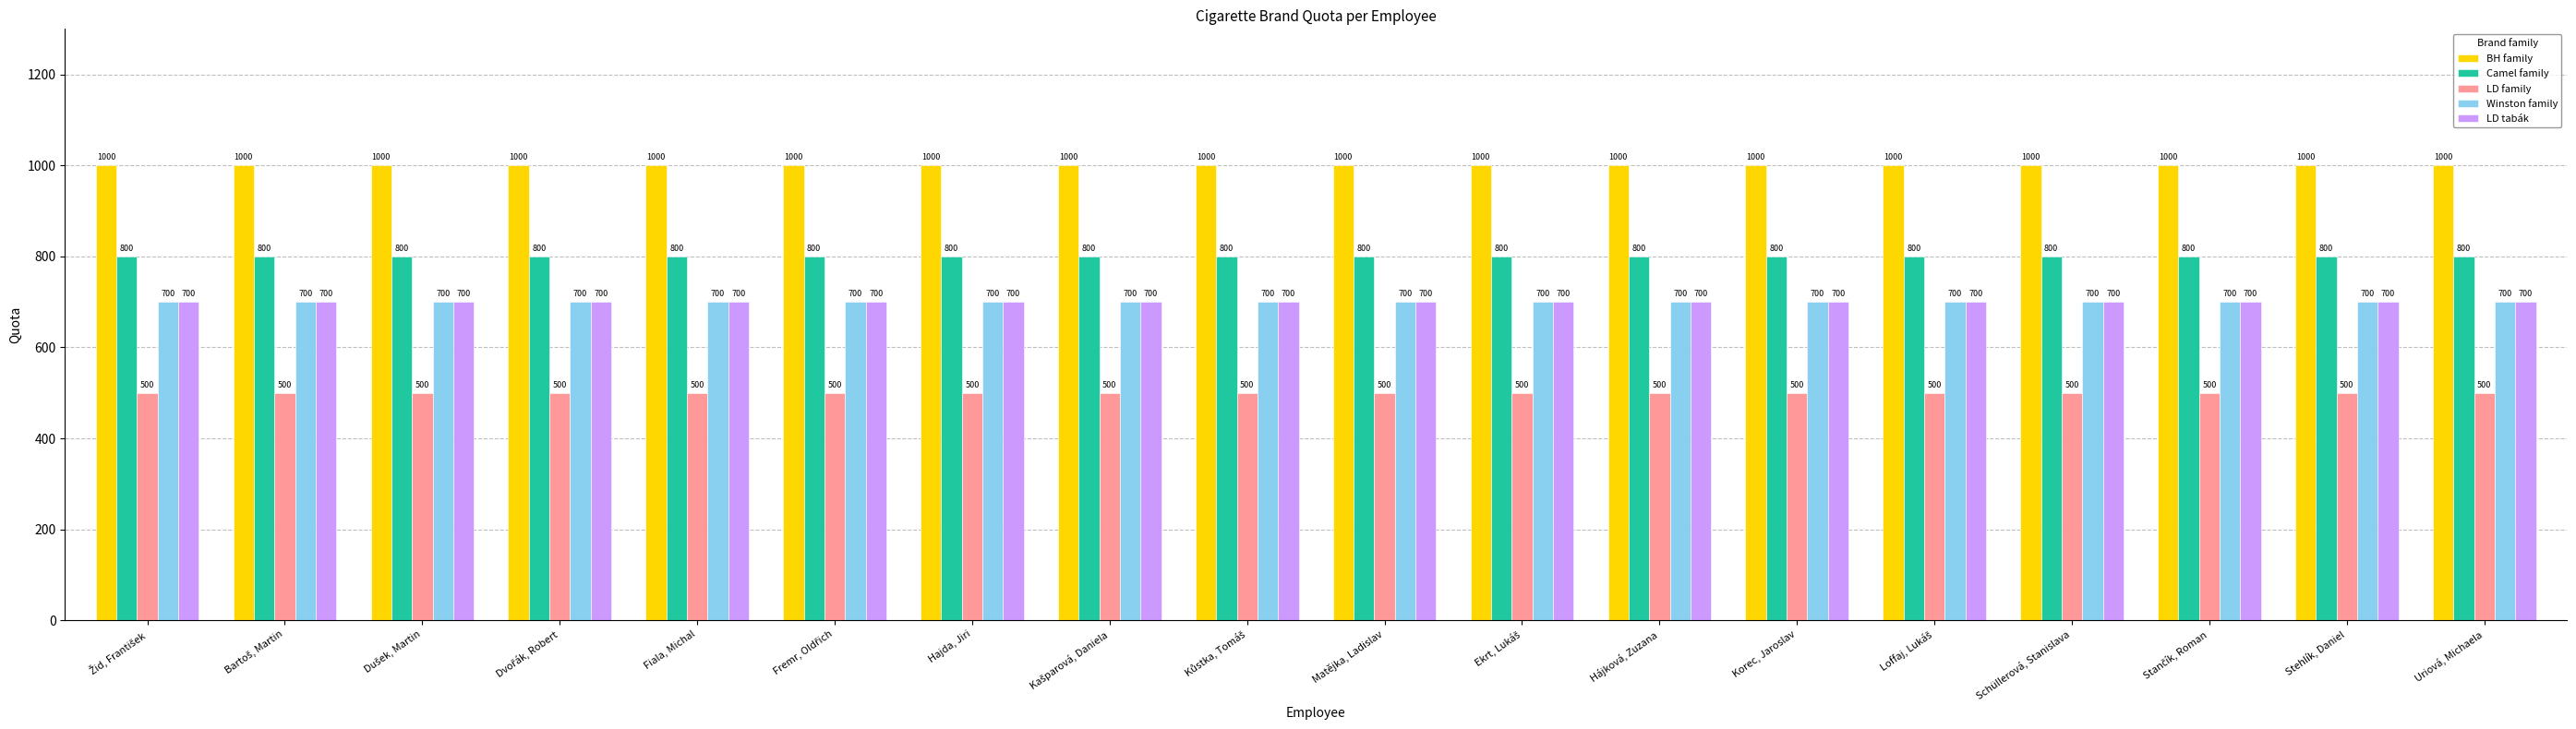

True or false: Winston family has a value of 700 at Matějka, Ladislav.

True